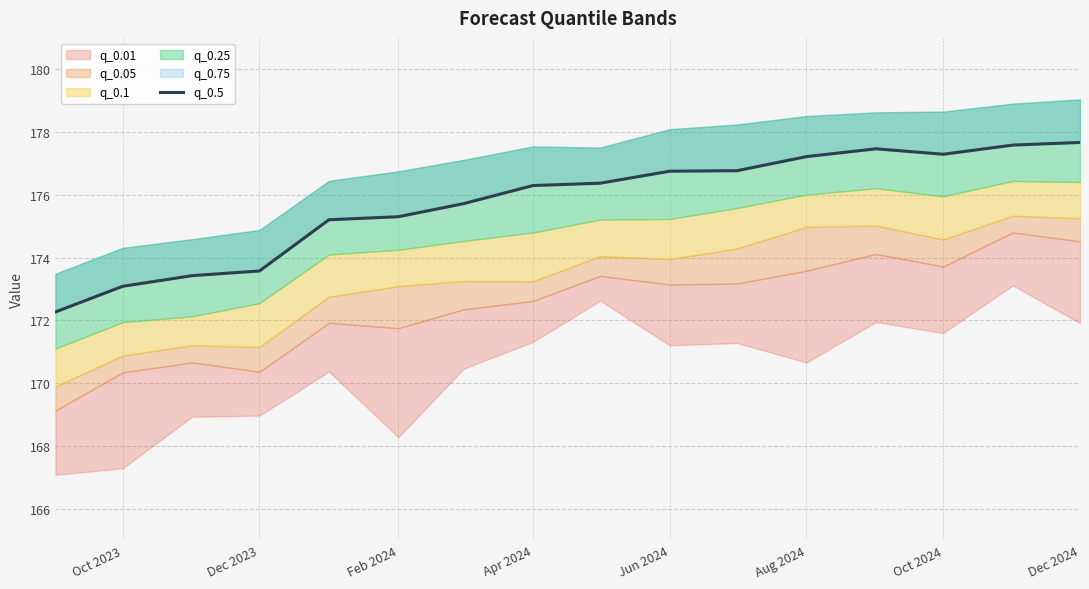

How many points are higher than both their immediate neighbors (excluding endpoints)?

1